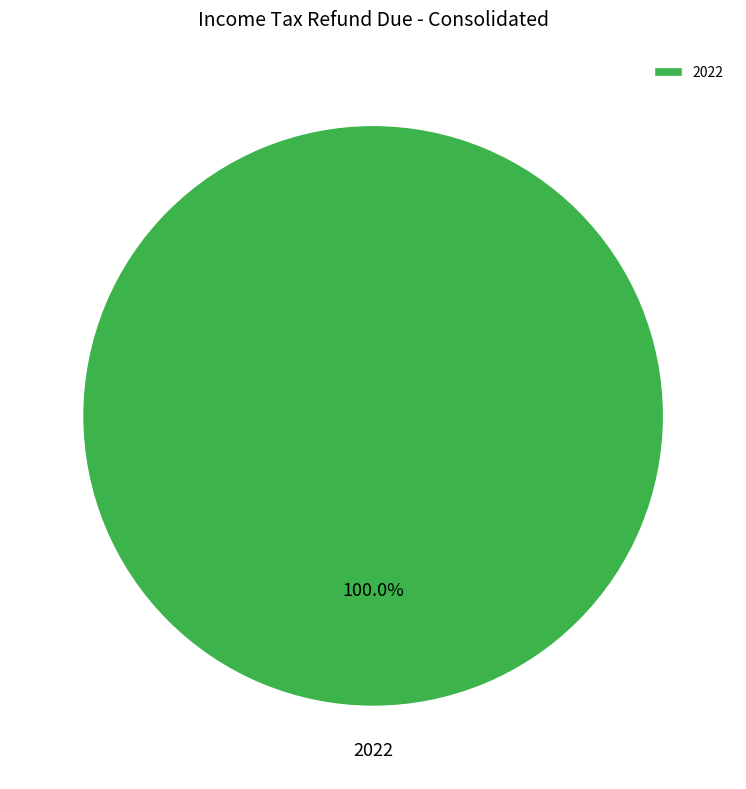

True or false: 2022 accounts for 100% of the total.

True